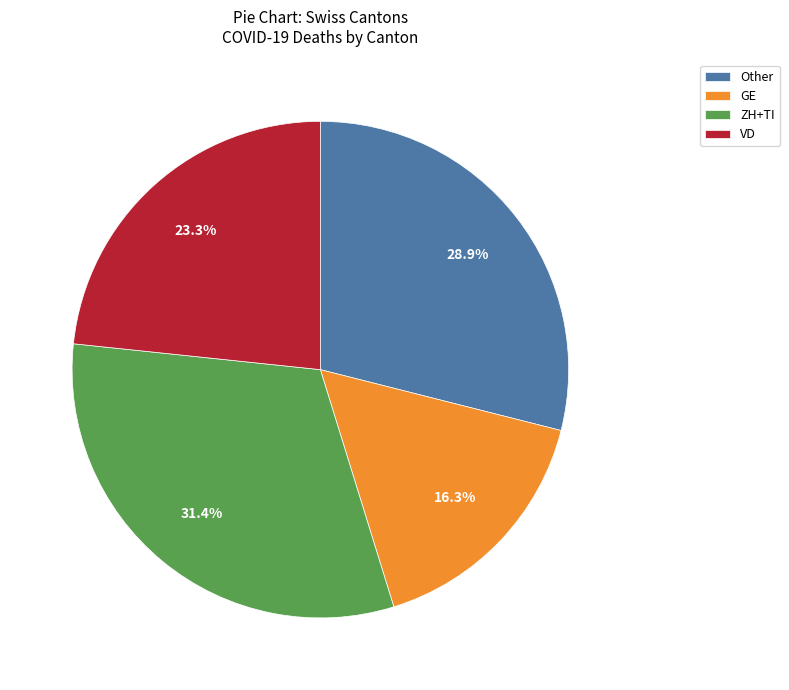

Does GE represent more than half of the total?

No